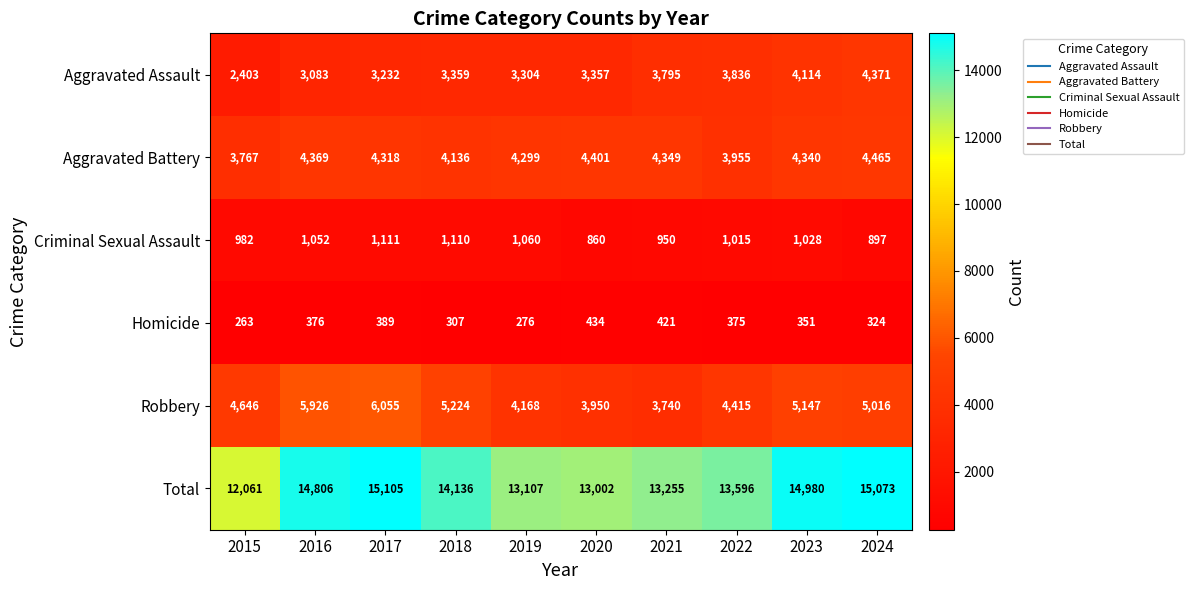

The Homicide series shows 472 at 2018. True or false?

False